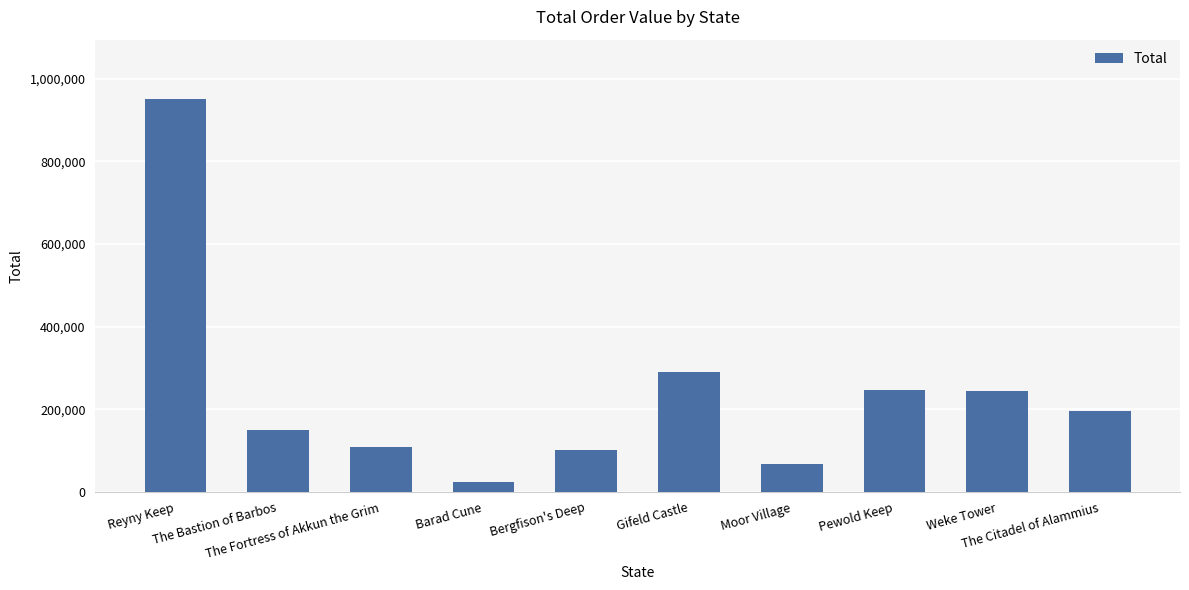

At which label is the value closest to 487827?

Gifeld Castle